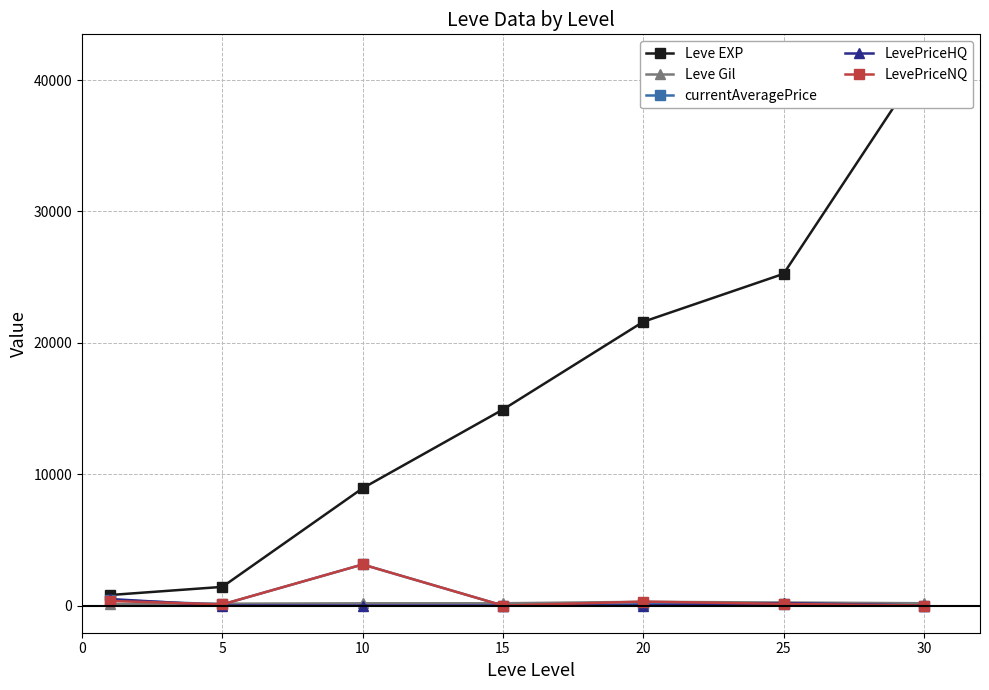

Which series has the largest total across all categories?

Leve EXP